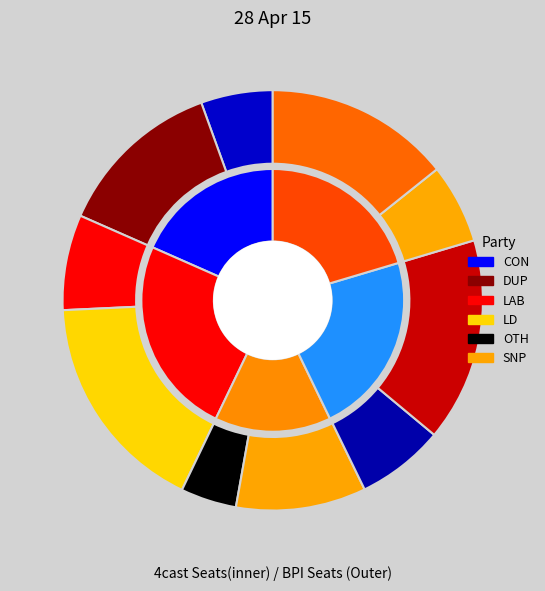

To the nearest percent, what is the difference between the 2 and 0 slice percentages?

13%